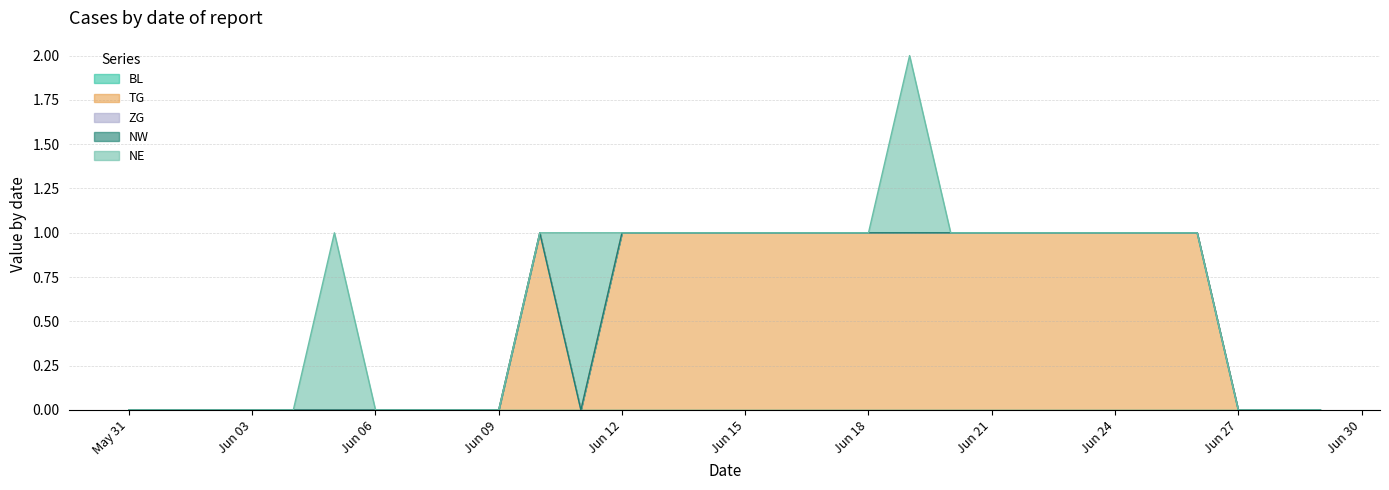

What position from the right is 2020-06-01?

29